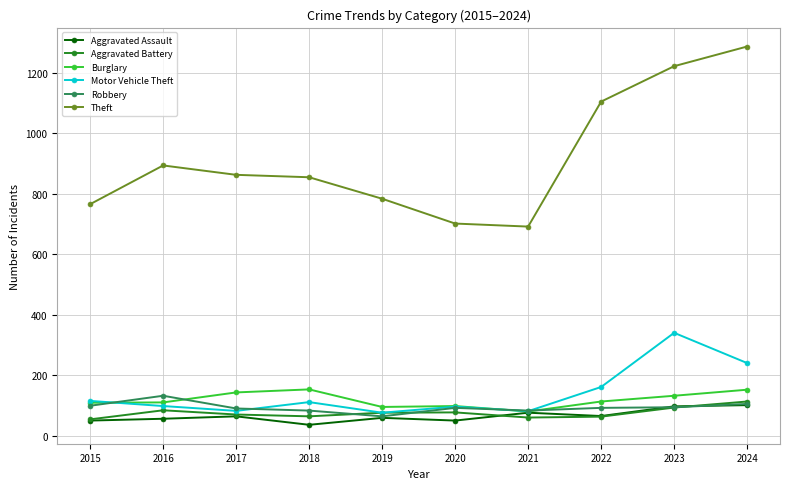

Read the Theft value at 2021.

692